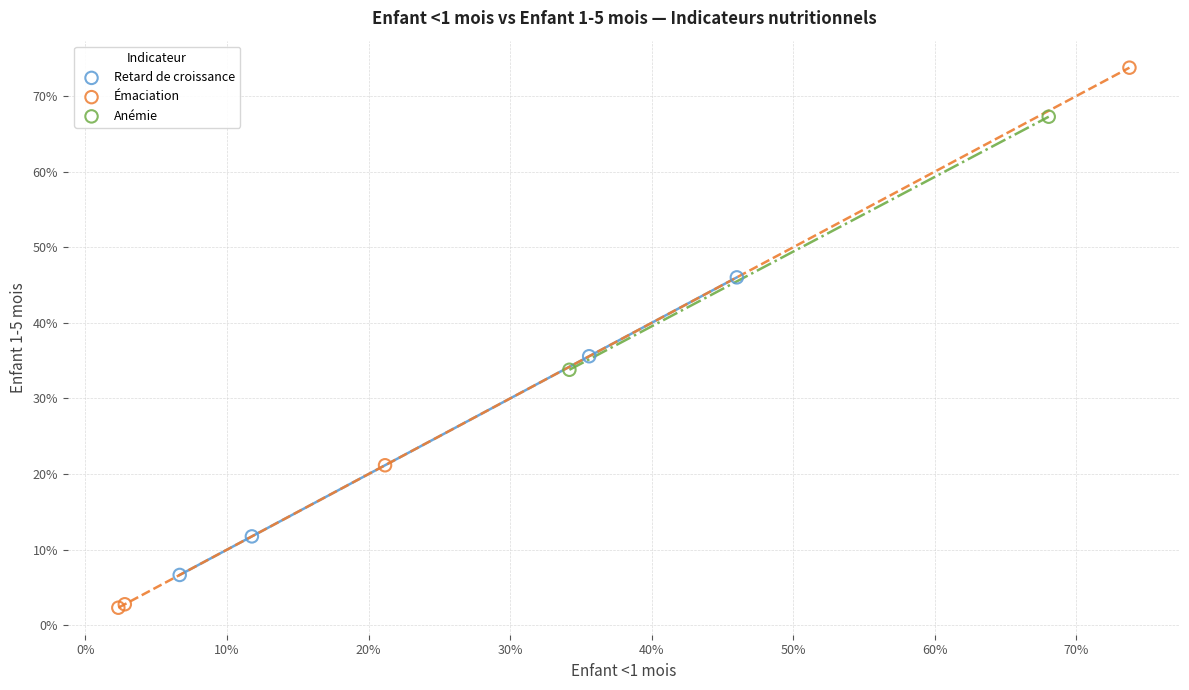

What are all the series names shown in the legend?

Retard de croissance, Émaciation, Anémie